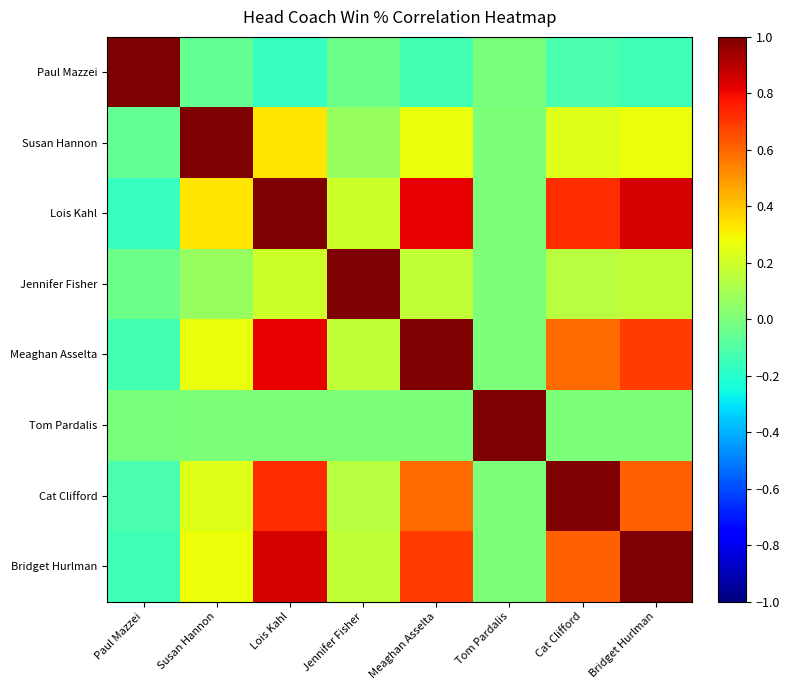

At which category is the sum across all series the highest?

Lois Kahl